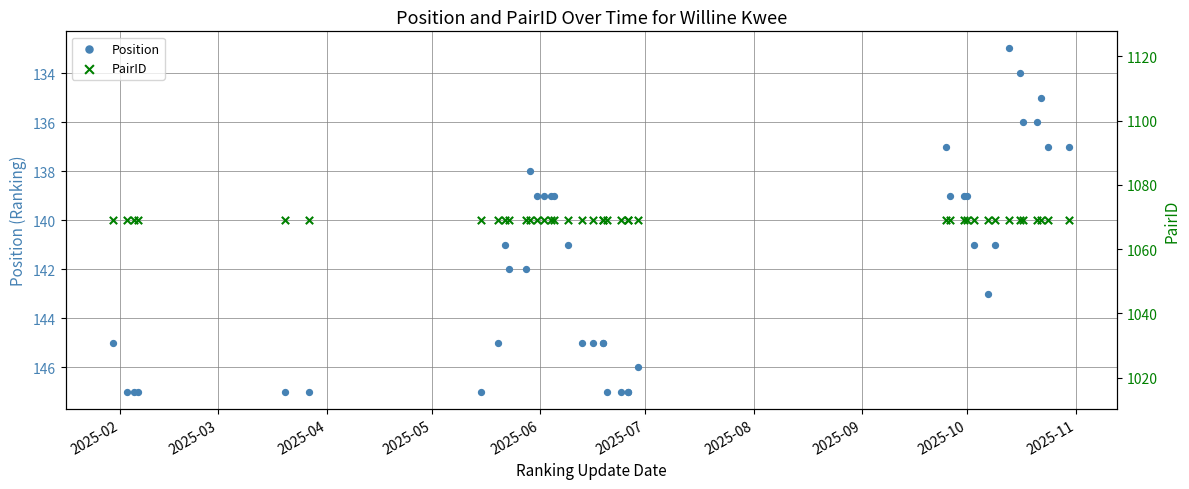

Which series has the largest total across all categories?

PairID